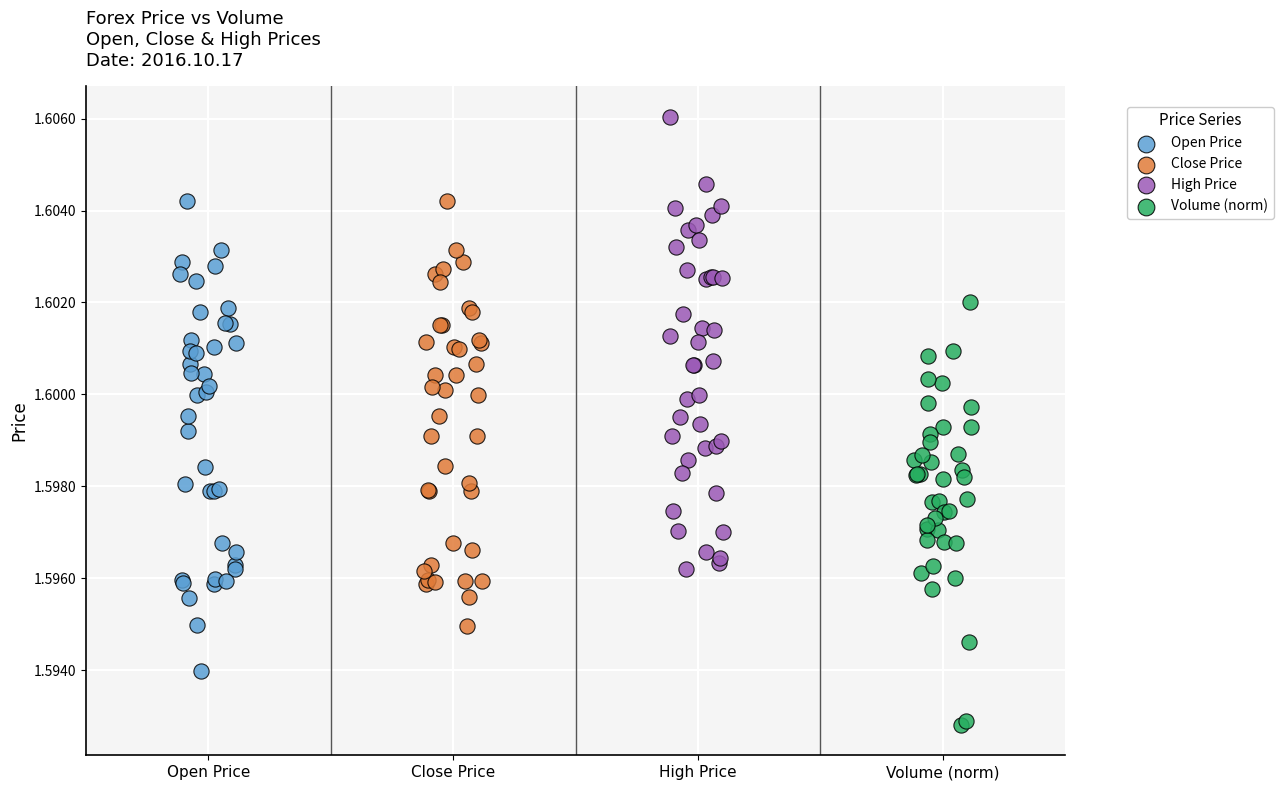

What are all the series names shown in the legend?

Open Price, Close Price, High Price, Volume (norm)